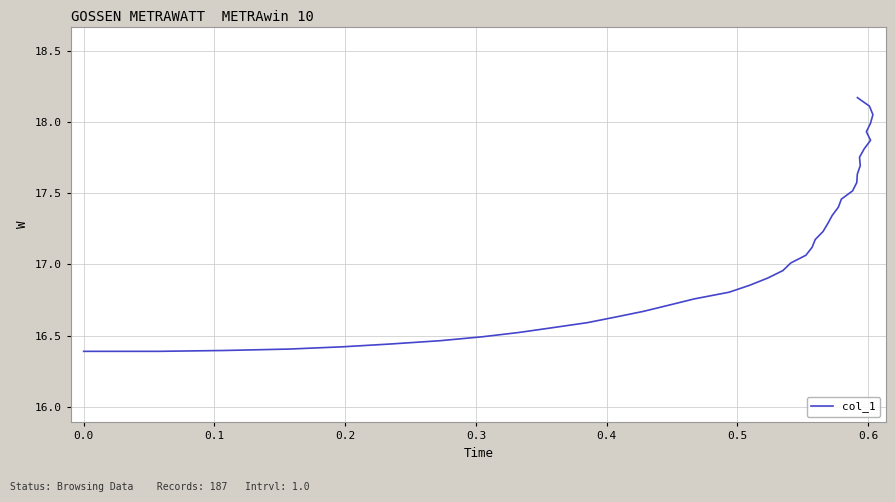

How many data points are above 17?

21